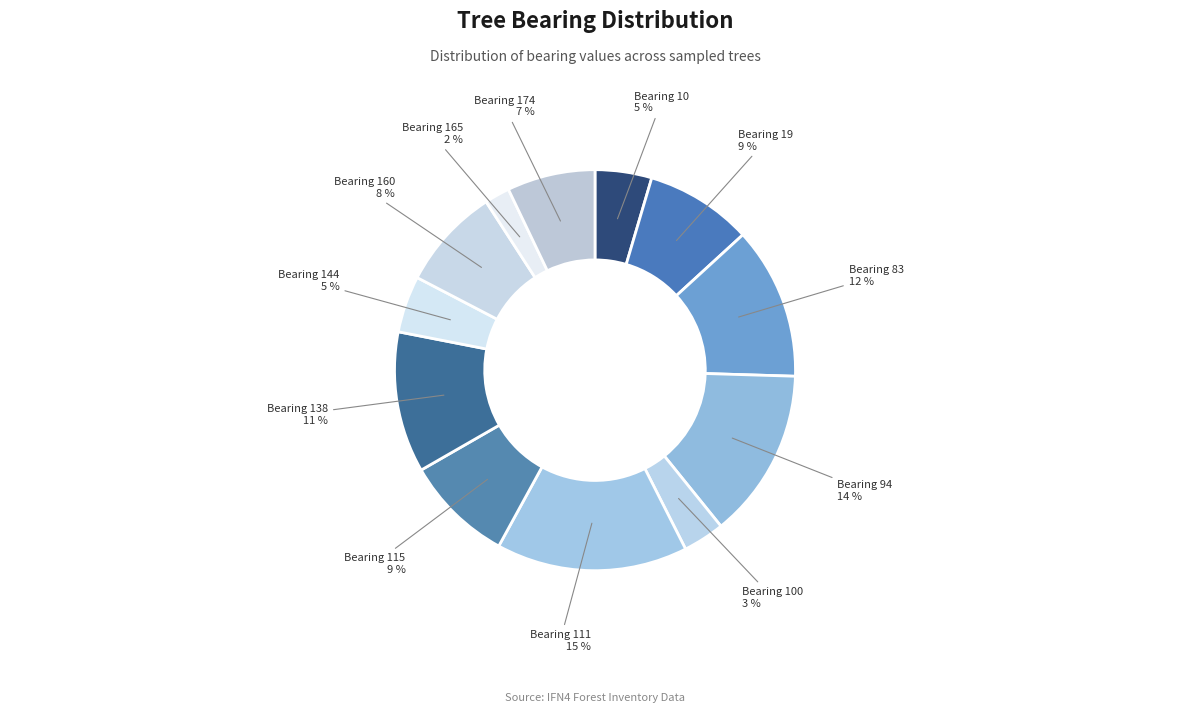

The Bearing 19 slice represents 9% of the pie. True or false?

True